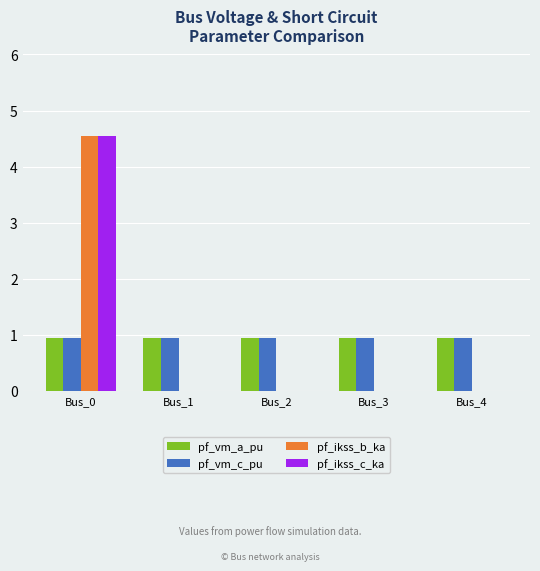

Is the value of pf_ikss_c_ka at Bus_0 greater than the value of pf_vm_a_pu at Bus_1?

Yes